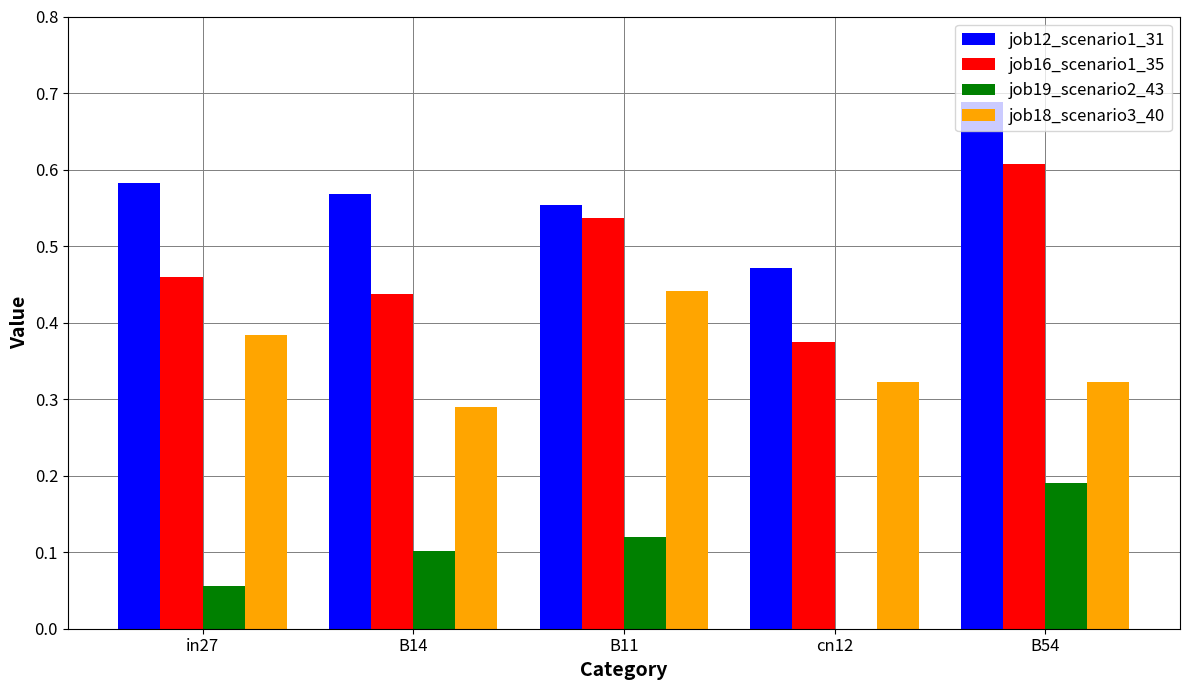

True or false: job12_scenario1_31 has a value of 0.6 at B11.

True